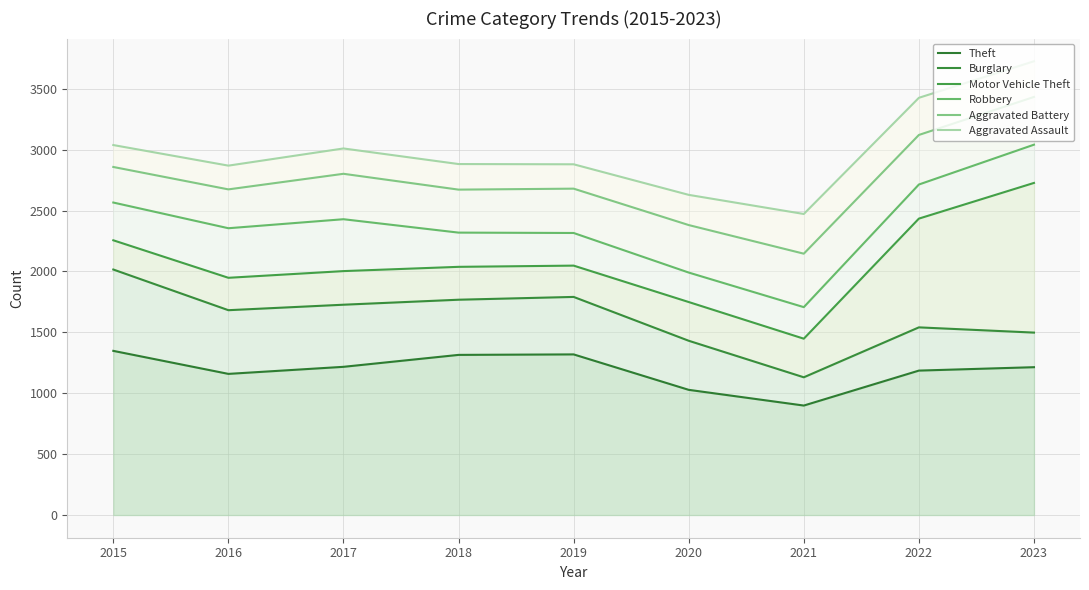

True or false: Aggravated Assault has a value of 2629 at 2020.

True